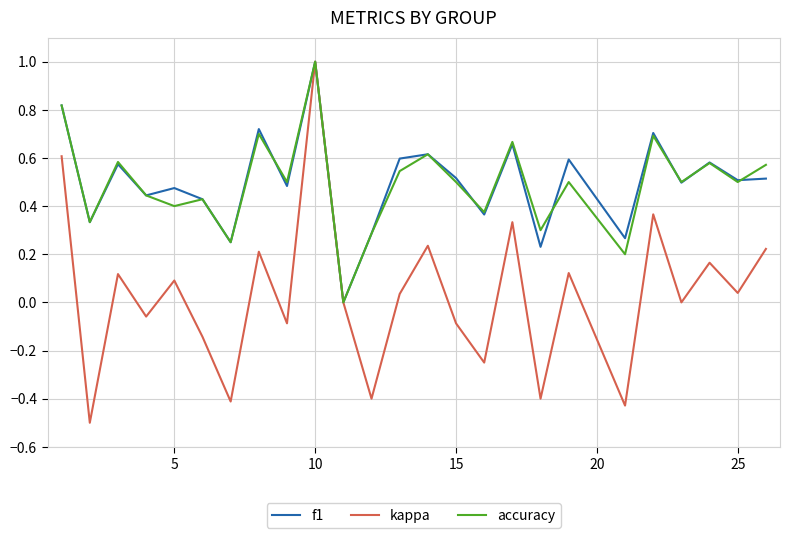

Which series has the widest spread of values?

kappa